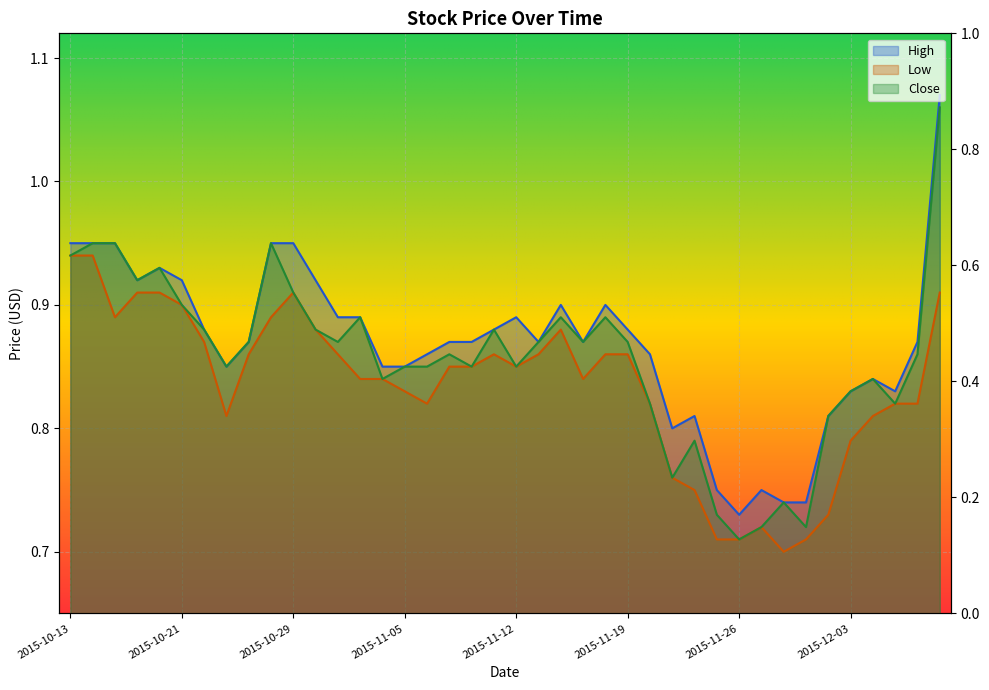

What is the label of the 1st point from the left?

2015-10-13